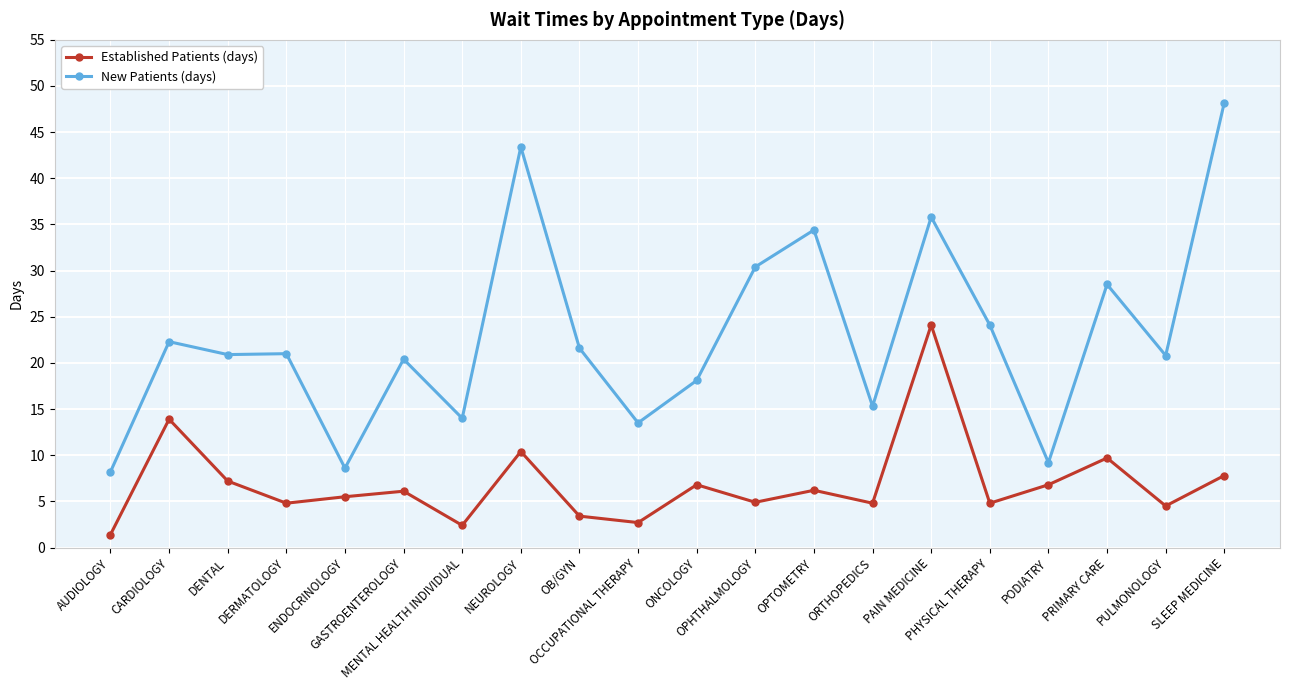

What is the label of the 13th point from the left?

OPTOMETRY